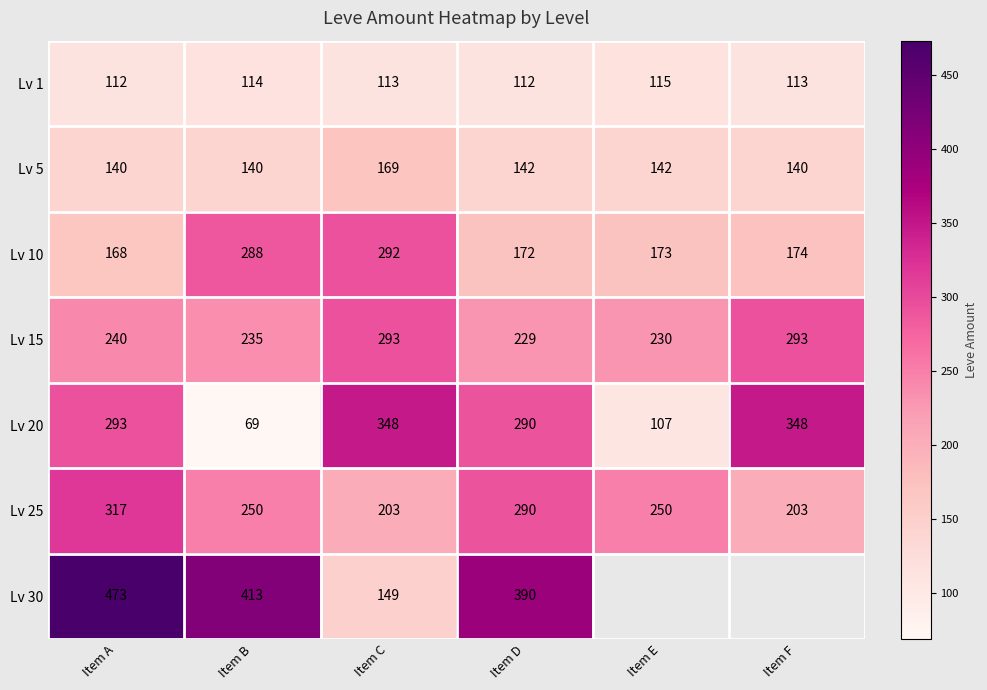

What is the spread (max minus min) of values at Item B?

344